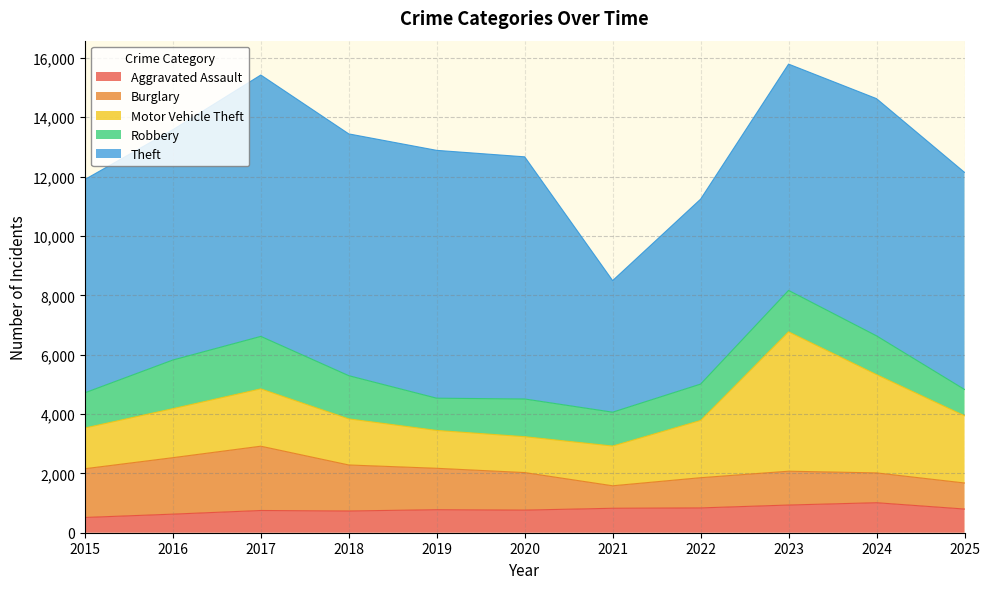

Is the value of Robbery at 2015 greater than the value of Aggravated Assault at 2025?

Yes